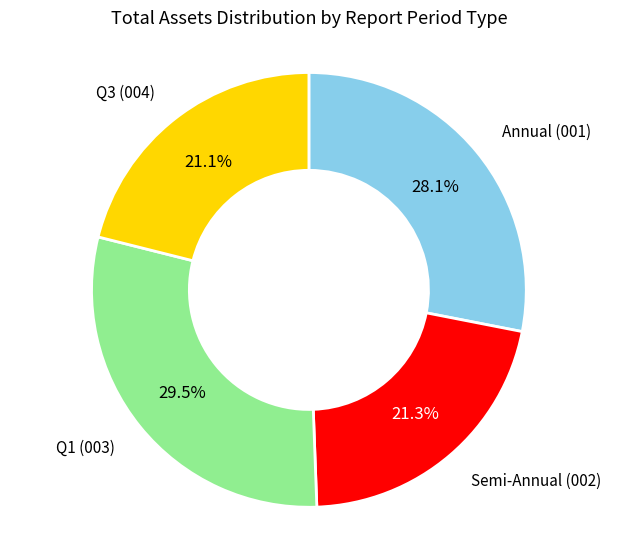

Is there a majority slice in this chart?

No